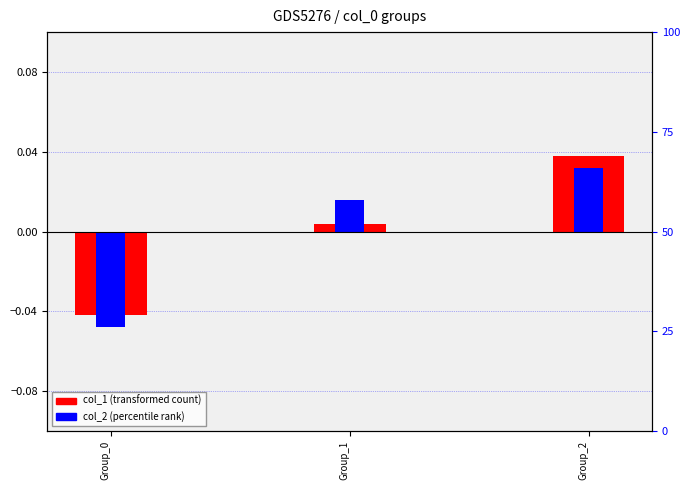

What is the difference between the maximum and minimum values in the col_1 (transformed) series?

0.1